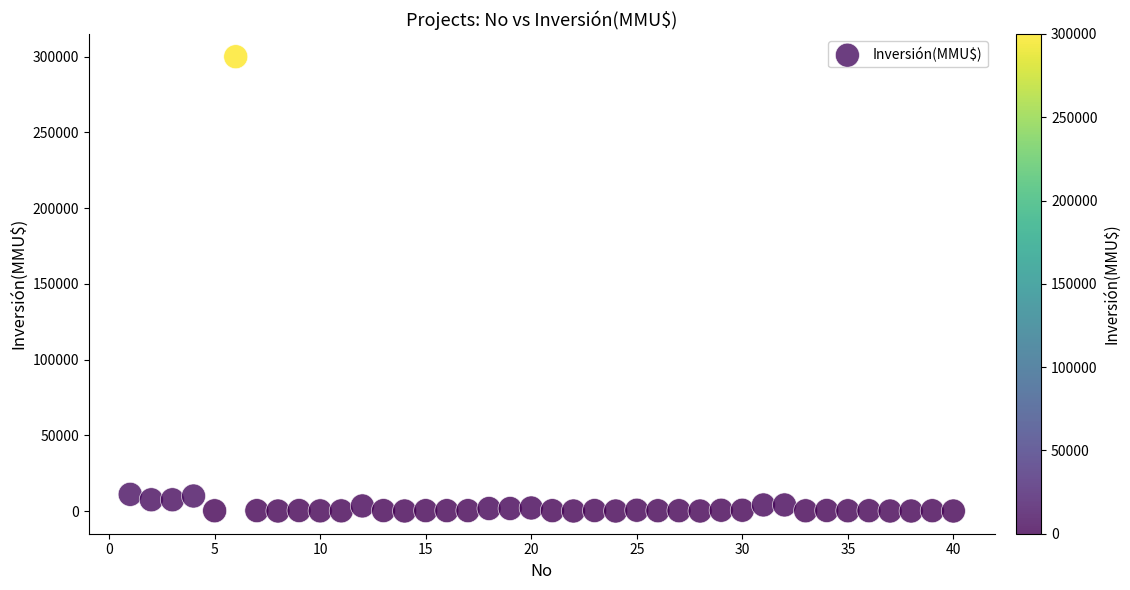

What is the range of X values (max minus min)?

39